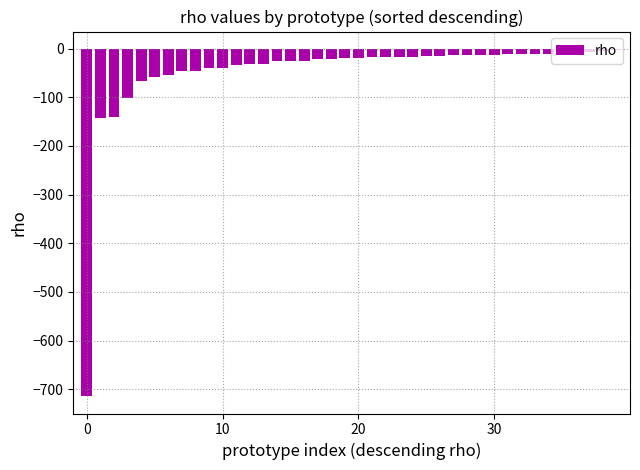

What is the minimum value shown in the chart?

-714